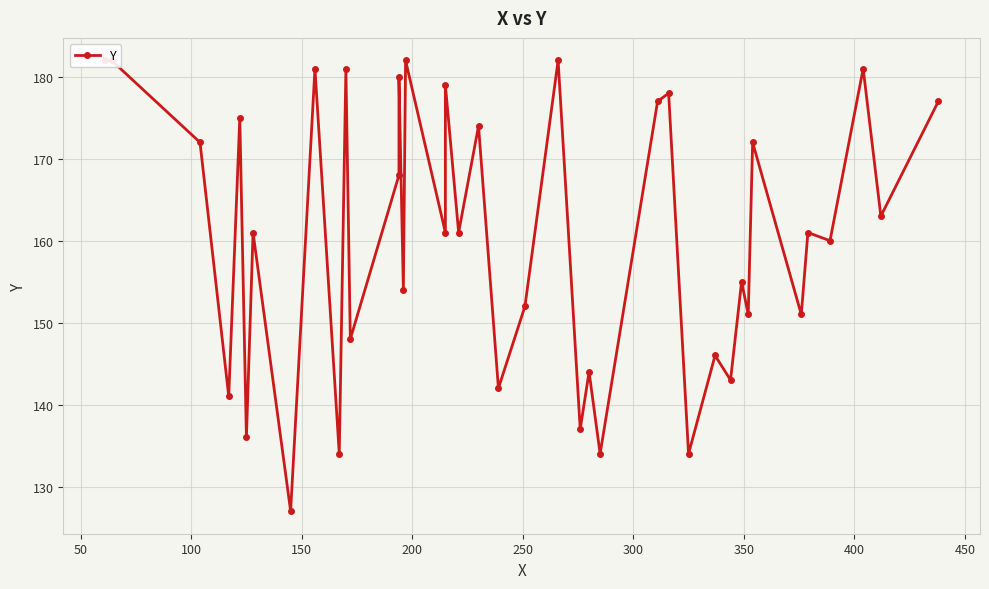

What is the value of the 32nd point from the left?

155